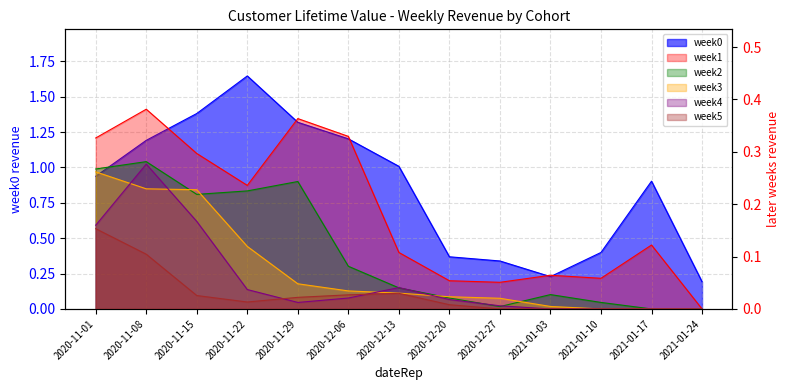

How many interior local peaks does the week5 series have?

1